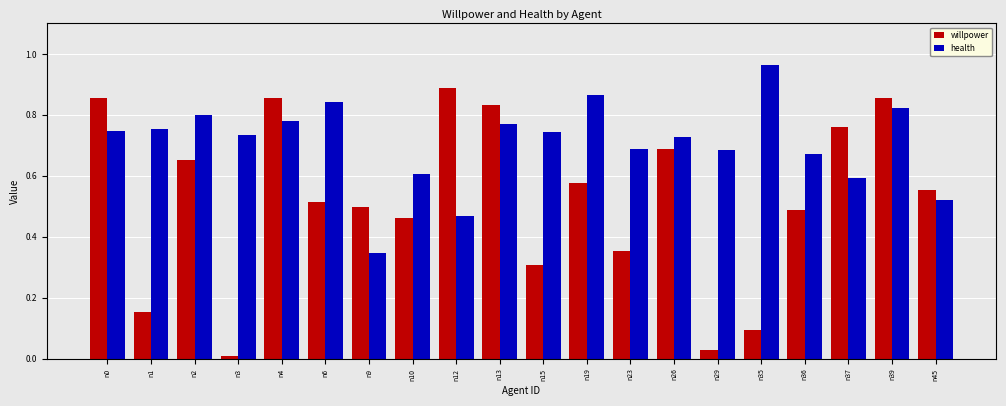

Which series has the largest total across all categories?

health